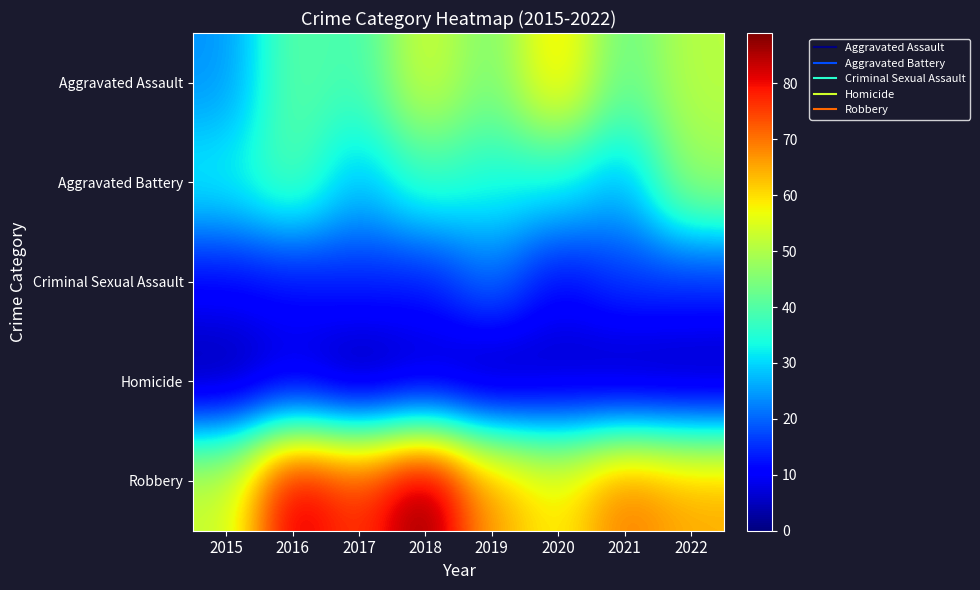

Reading left to right, extract all data points from this chart.

Aggravated Assault: 2015=24	2016=41	2017=38	2018=54	2019=44	2020=61	2021=42	2022=51
Aggravated Battery: 2015=33	2016=40	2017=28	2018=37	2019=34	2020=33	2021=27	2022=48
Criminal Sexual Assault: 2015=11	2016=12	2017=14	2018=13	2019=21	2020=11	2021=16	2022=15
Homicide: 2015=2	2016=6	2017=1	2018=4	2019=1	2020=4	2021=2	2022=2
Robbery: 2015=53	2016=84	2017=76	2018=89	2019=66	2020=58	2021=70	2022=65